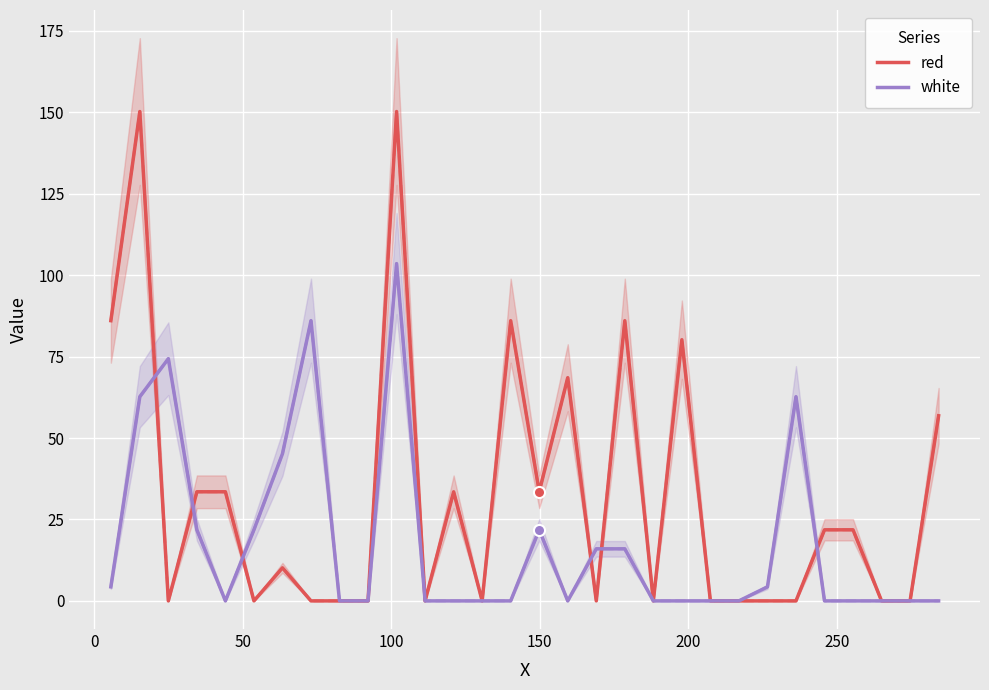

How many interior local valleys does the white series have?

2